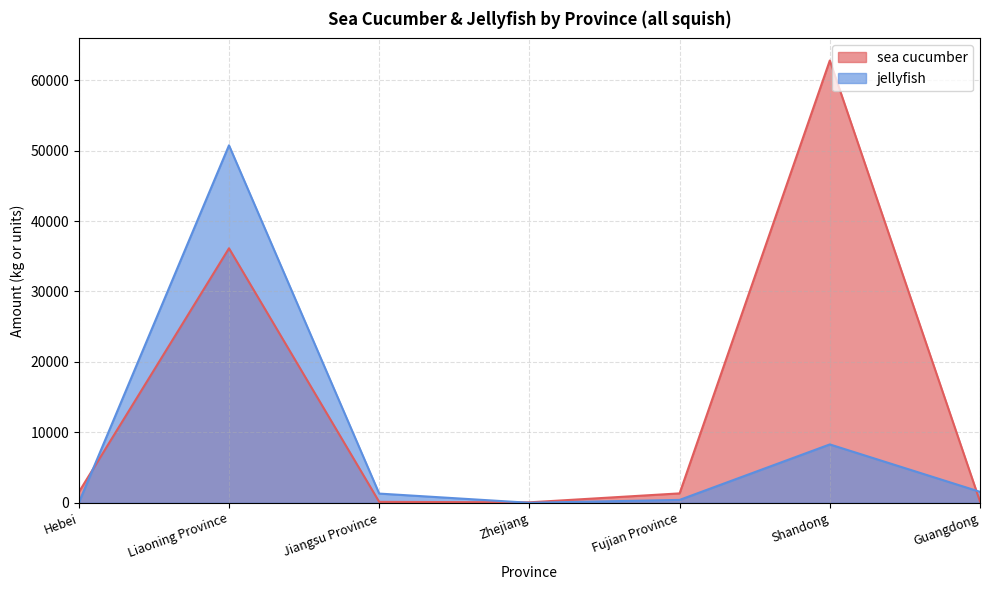

True or false: jellyfish has a value of 83573 at Liaoning Province.

False